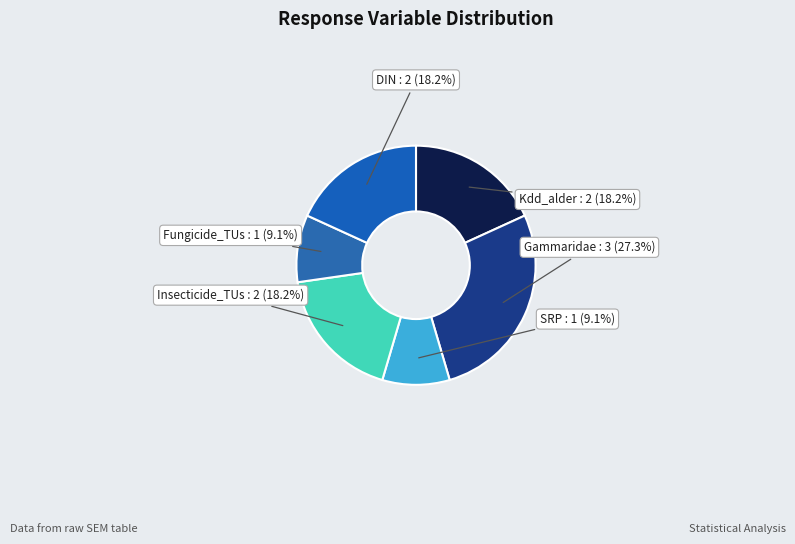

Which slice is the largest?

Gammaridae